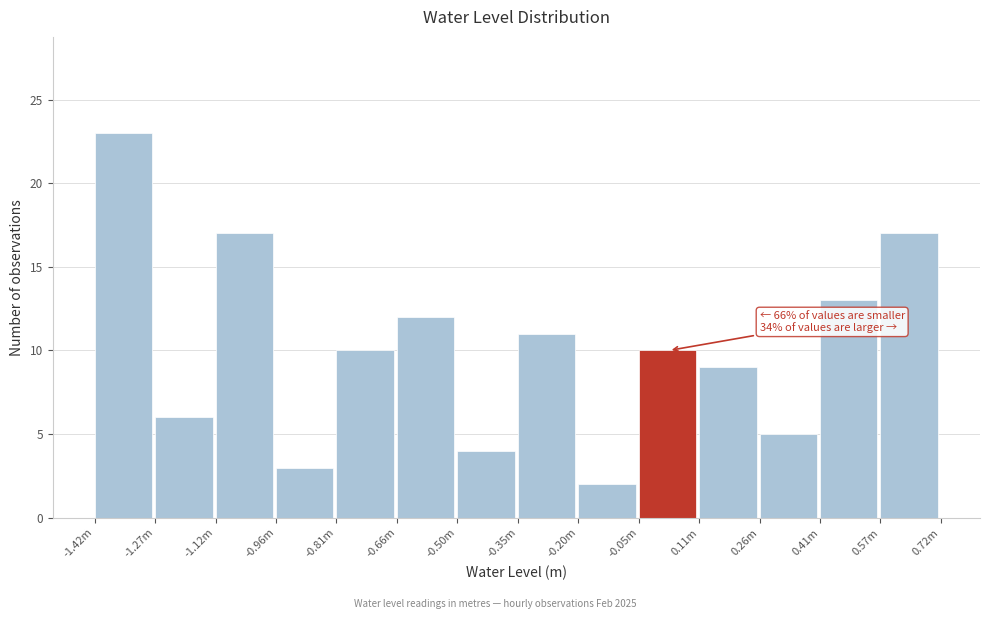

Reading right to left, list all the values displayed in this chart.

0.57m=17	0.41m=13	0.26m=5	0.11m=9	-0.05m=10	-0.20m=2	-0.35m=11	-0.50m=4	-0.66m=12	-0.81m=10	-0.96m=3	-1.12m=17	-1.27m=6	-1.42m=23